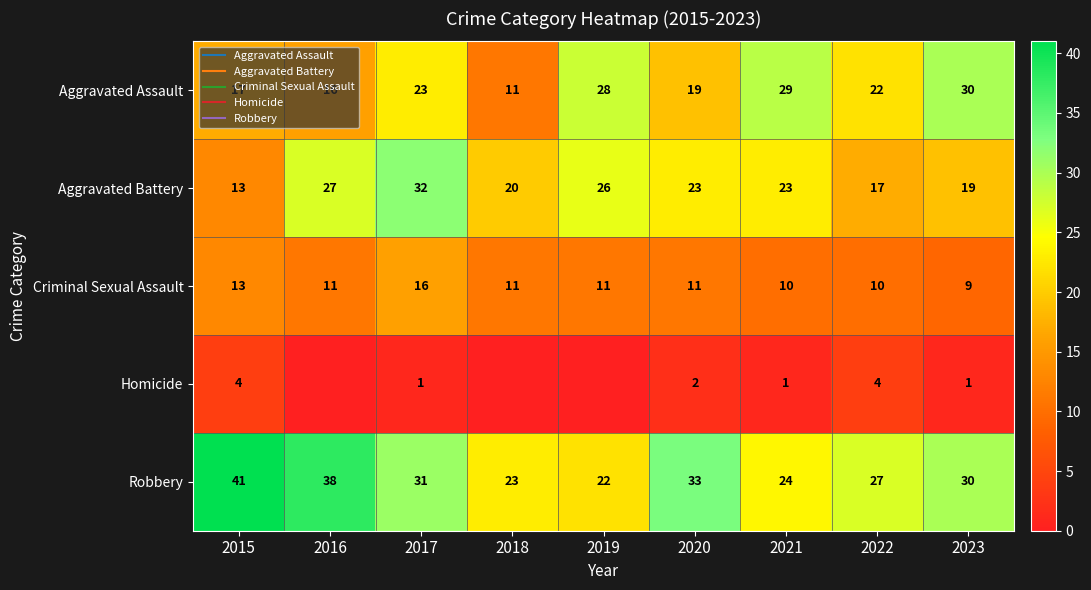

At how many categories does at least one series exceed 0?

9